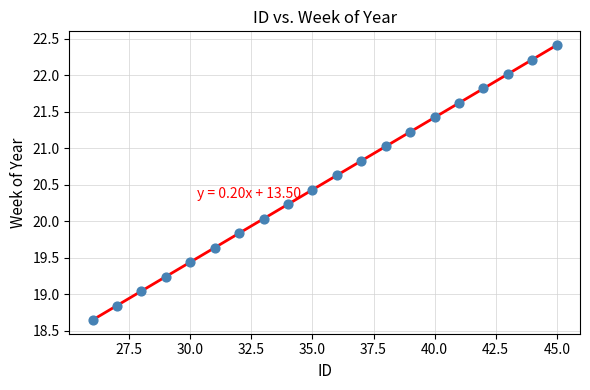

What is the range of Y values (max minus min)?

3.8